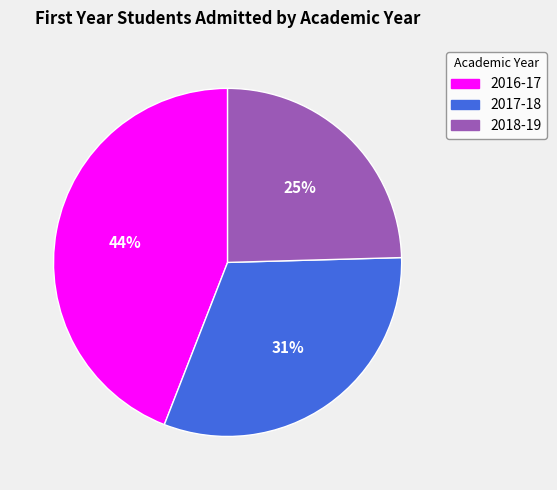

Count the number of slices in the pie.

3